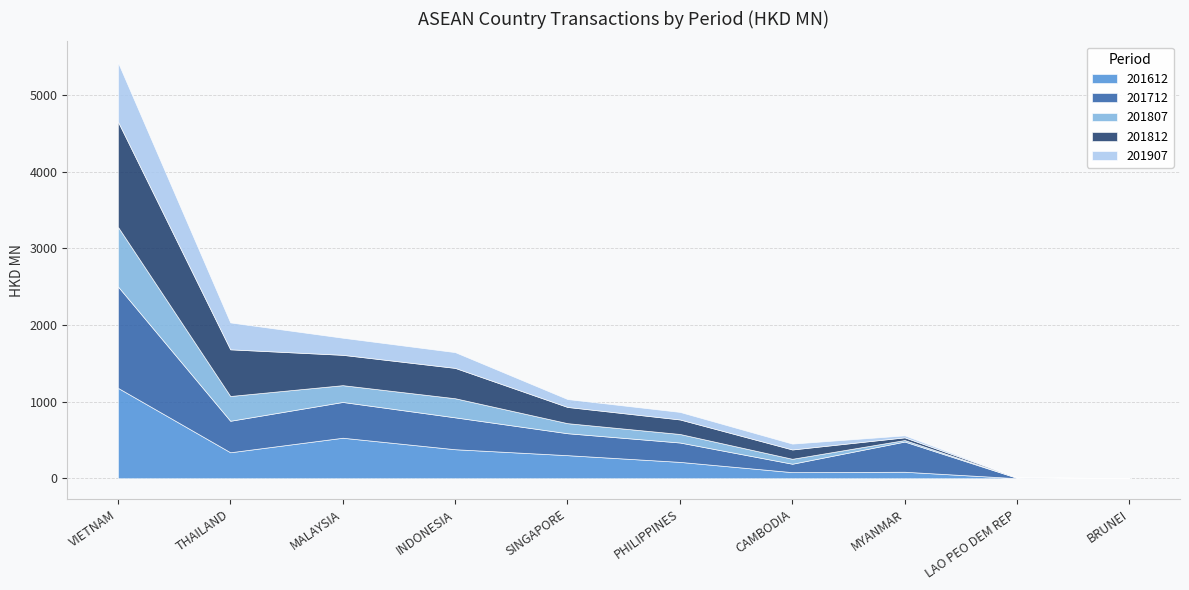

Count the number of data series in this chart.

5